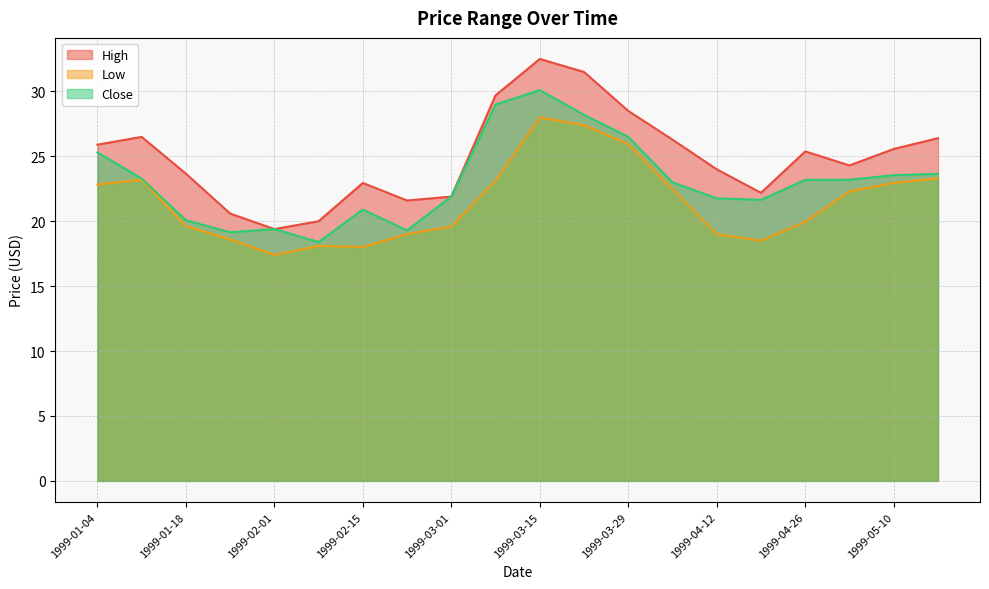

True or false: Low and High cross at least once.

False